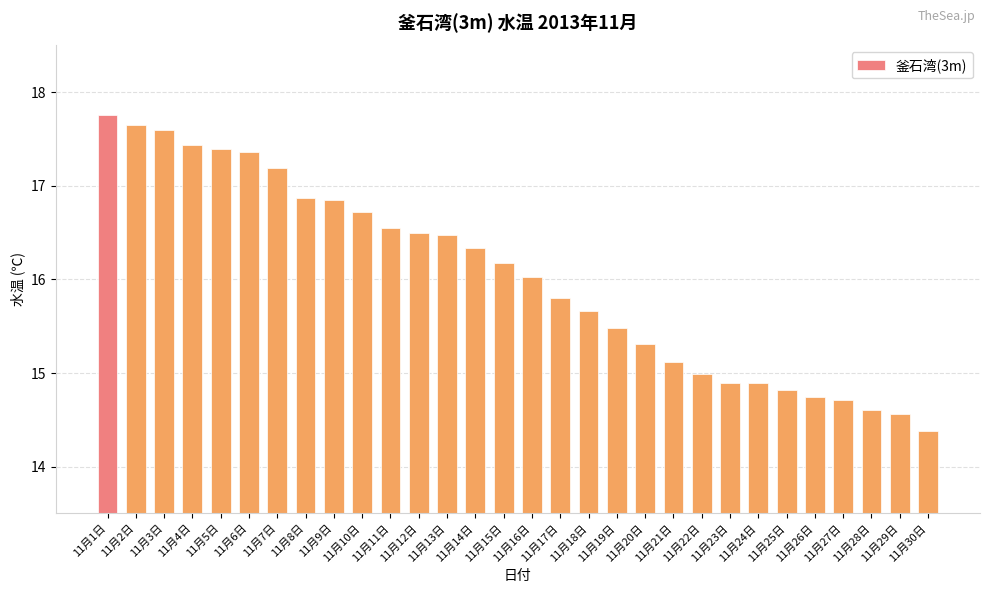

Approximately how many times larger is the value at 11月5日 compared to 11月10日?

1.0